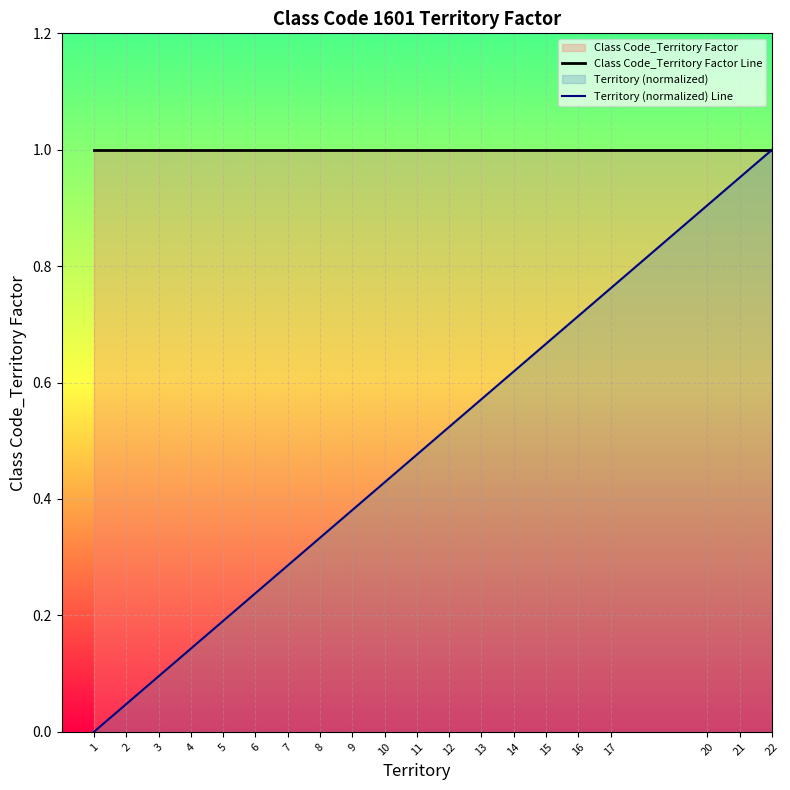

Reading left to right, list all the values displayed in this chart.

Class Code_Territory Factor Line: 1=1.0	2=1.0	3=1.0	4=1.0	5=1.0	6=1.0	7=1.0	8=1.0	9=1.0	10=1.0	11=1.0	12=1.0	13=1.0	14=1.0	15=1.0	16=1.0	17=1.0	20=1.0	21=1.0	22=1.0
Territory (normalized) Line: 1=0.0	2=0.0	3=0.1	4=0.1	5=0.2	6=0.2	7=0.3	8=0.3	9=0.4	10=0.4	11=0.5	12=0.5	13=0.6	14=0.6	15=0.7	16=0.7	17=0.8	20=0.9	21=1.0	22=1.0